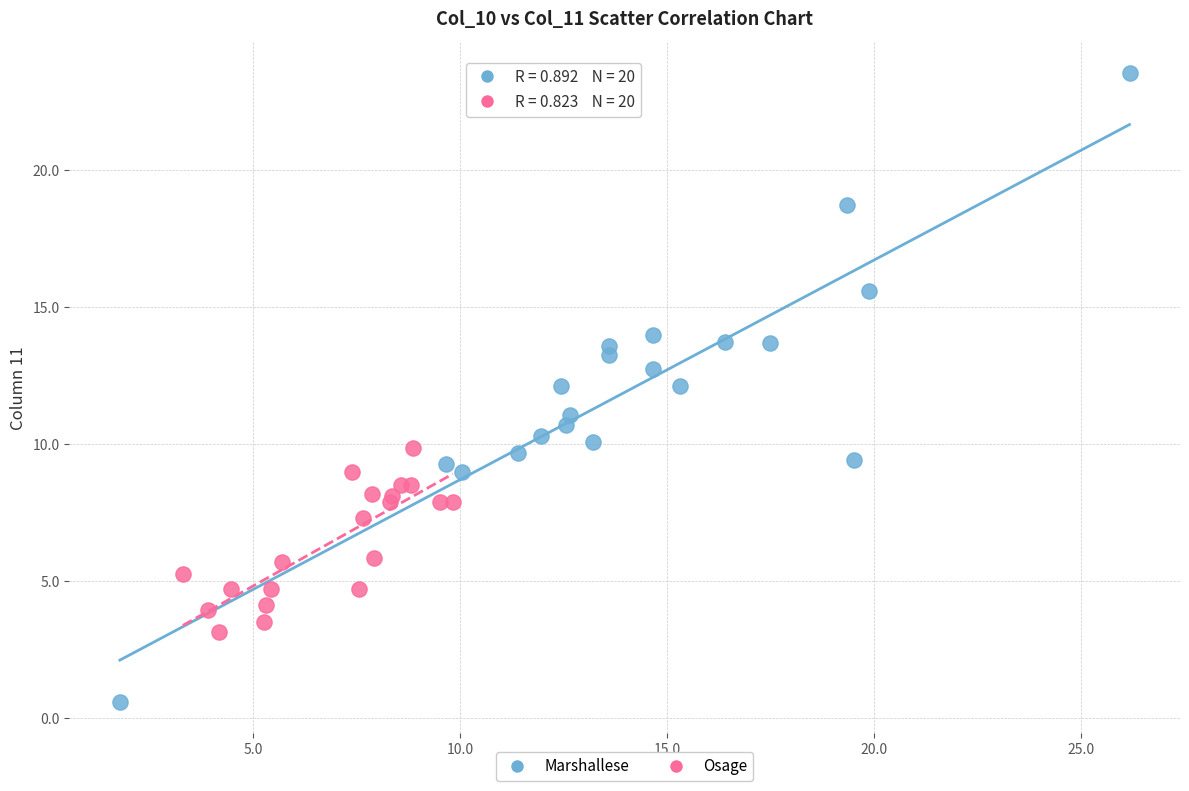

Which series has the largest Y range (max minus min)?

Marshallese